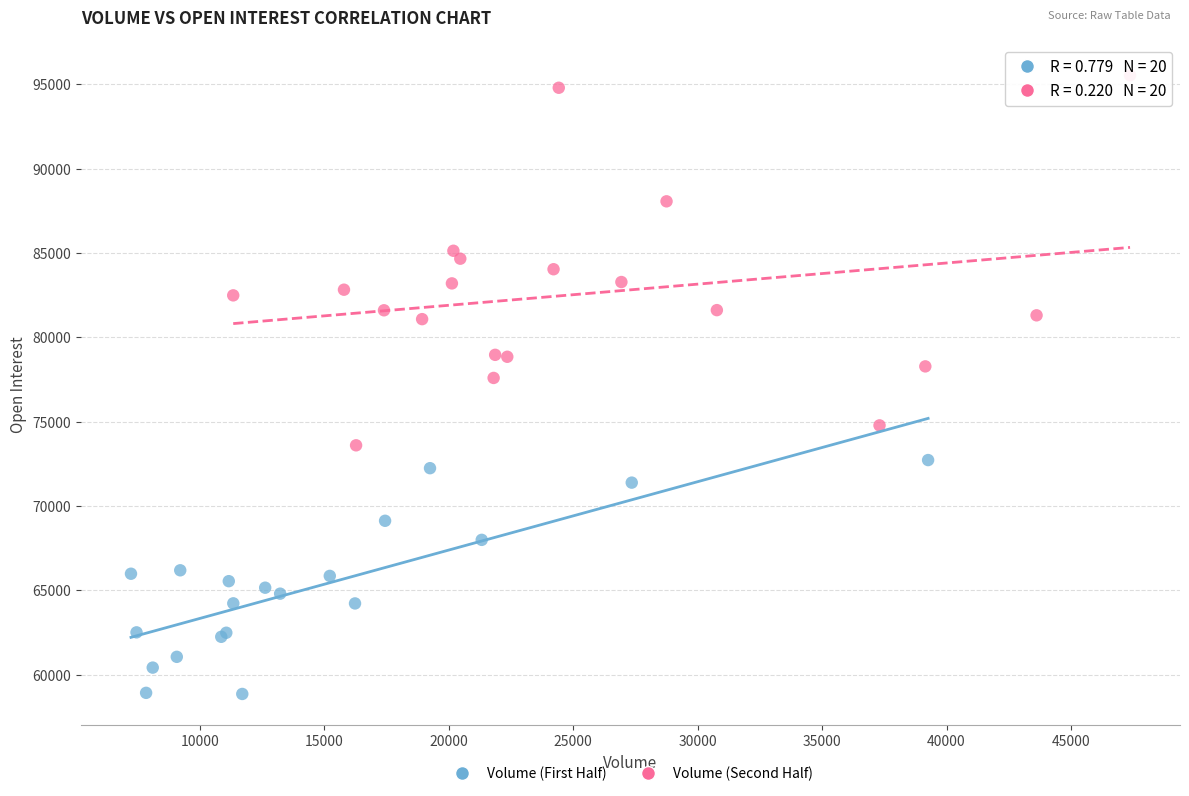

Which series contains the lowest Y value?

Volume (First Half)